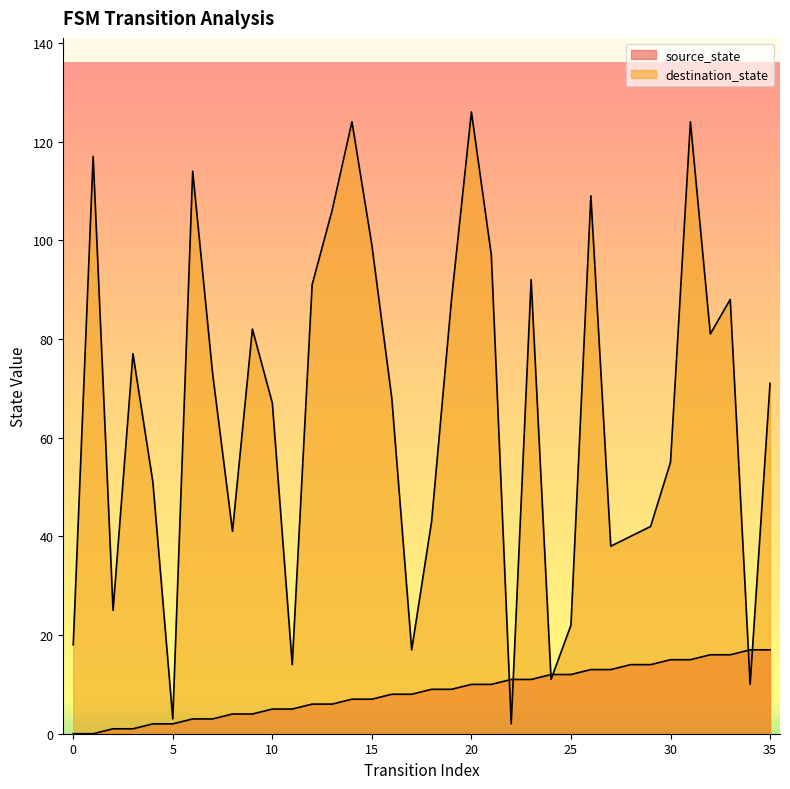

Which series has the widest spread of values?

destination_state